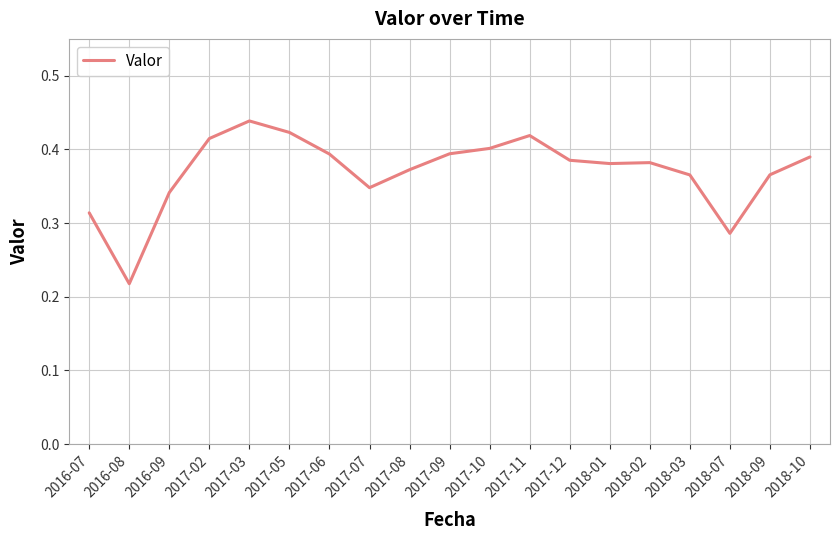

Where is the data nearest to the value 0?

2016-08